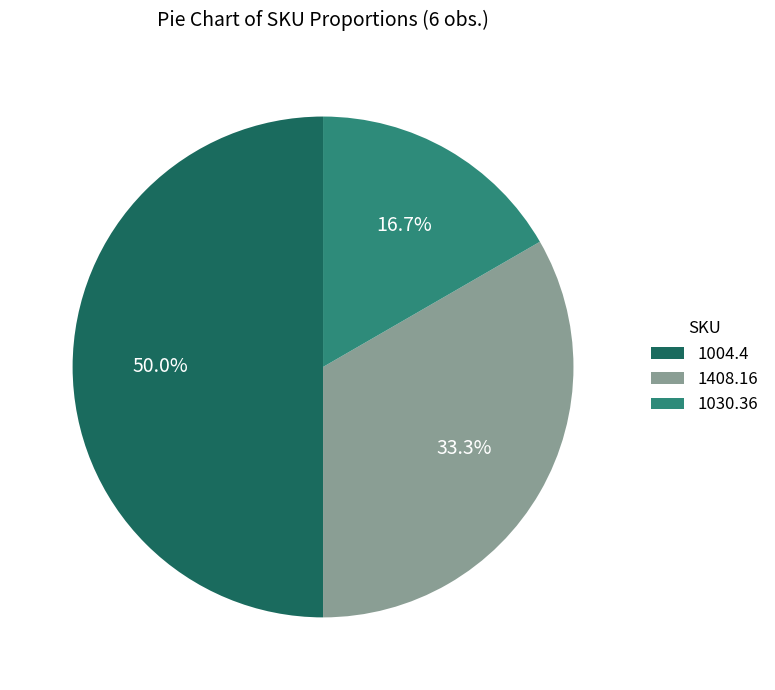

How many segments does this pie chart have?

3